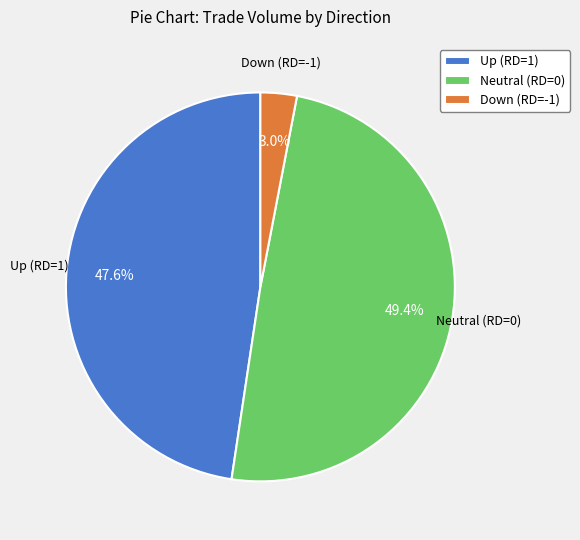

To the nearest percent, what is the difference between the largest and smallest slice percentages?

46%